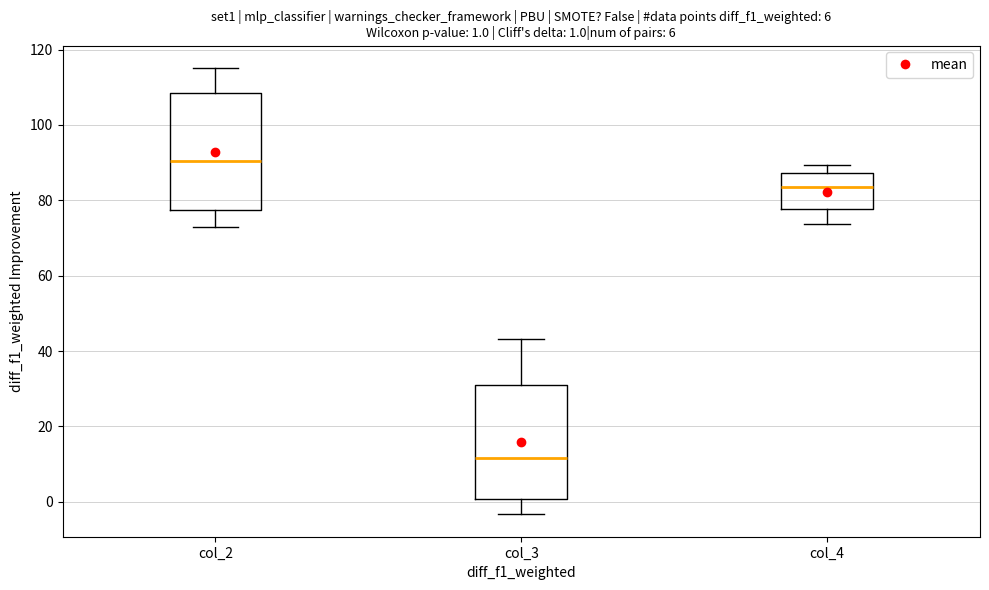

Which box's median line is the highest?

col_2